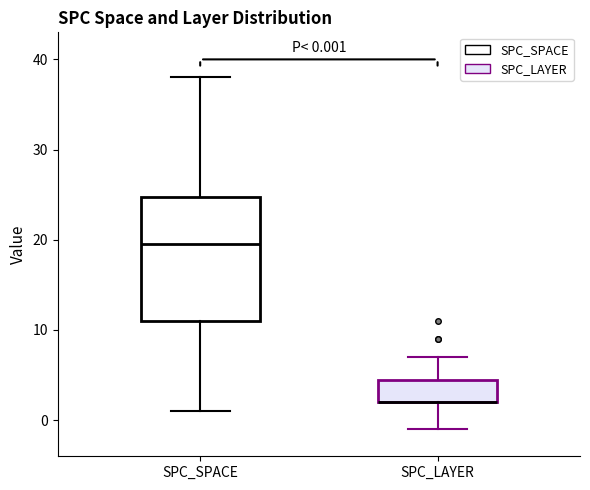

Which box is the tallest, from its lower edge to its upper edge?

SPC_SPACE